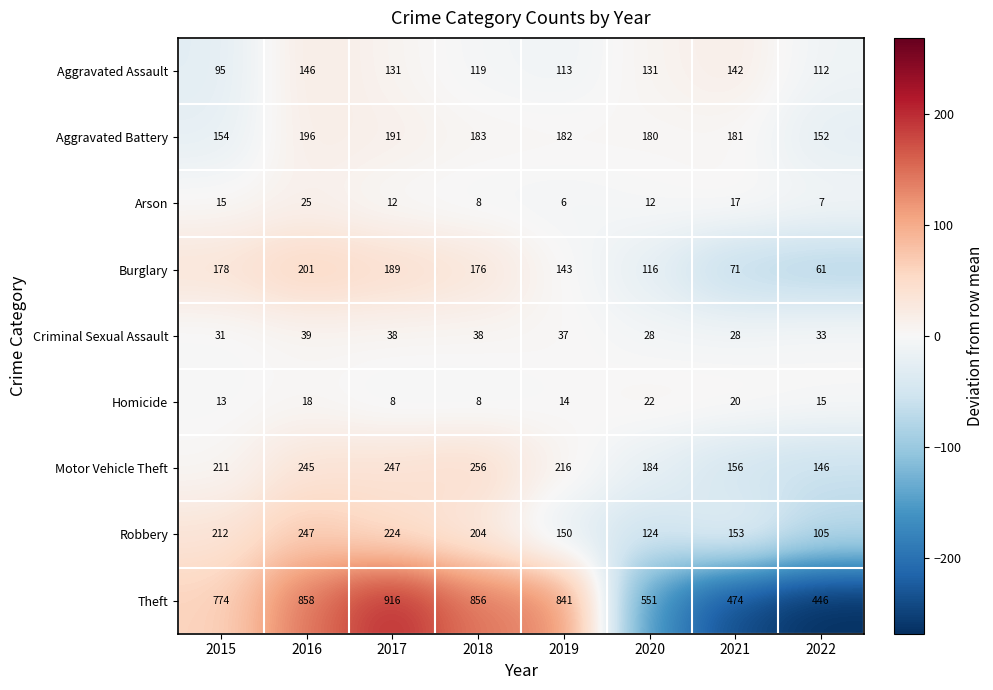

What is the difference between the highest and lowest values at 2015?

761